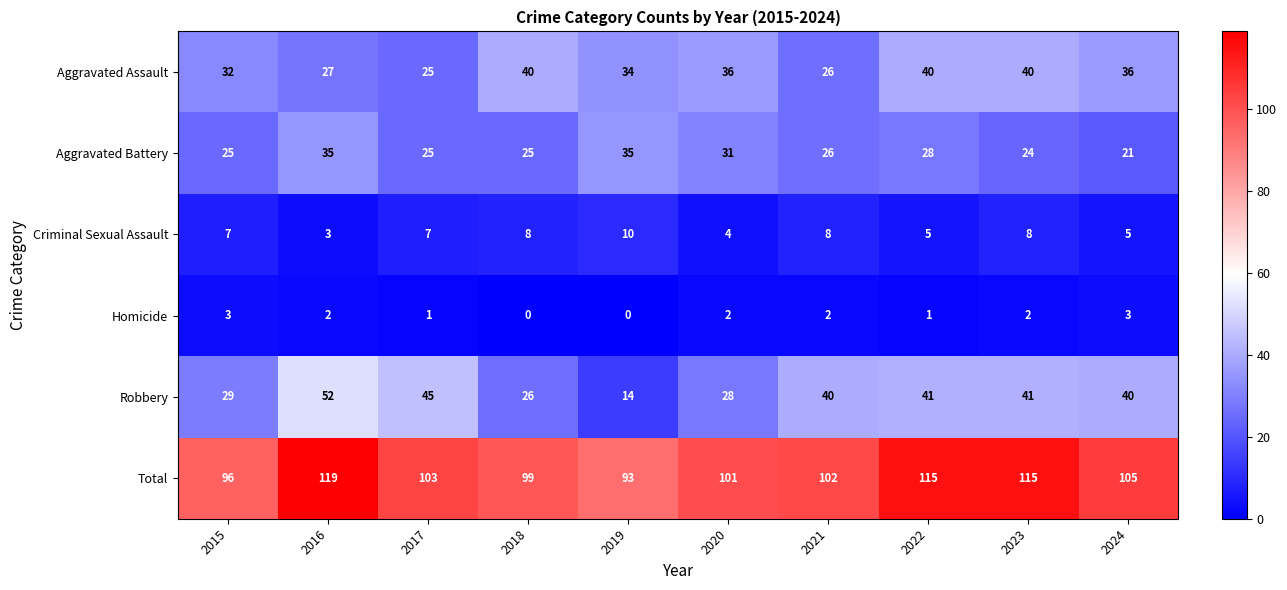

At which category does the chart reach its peak across all series?

2016